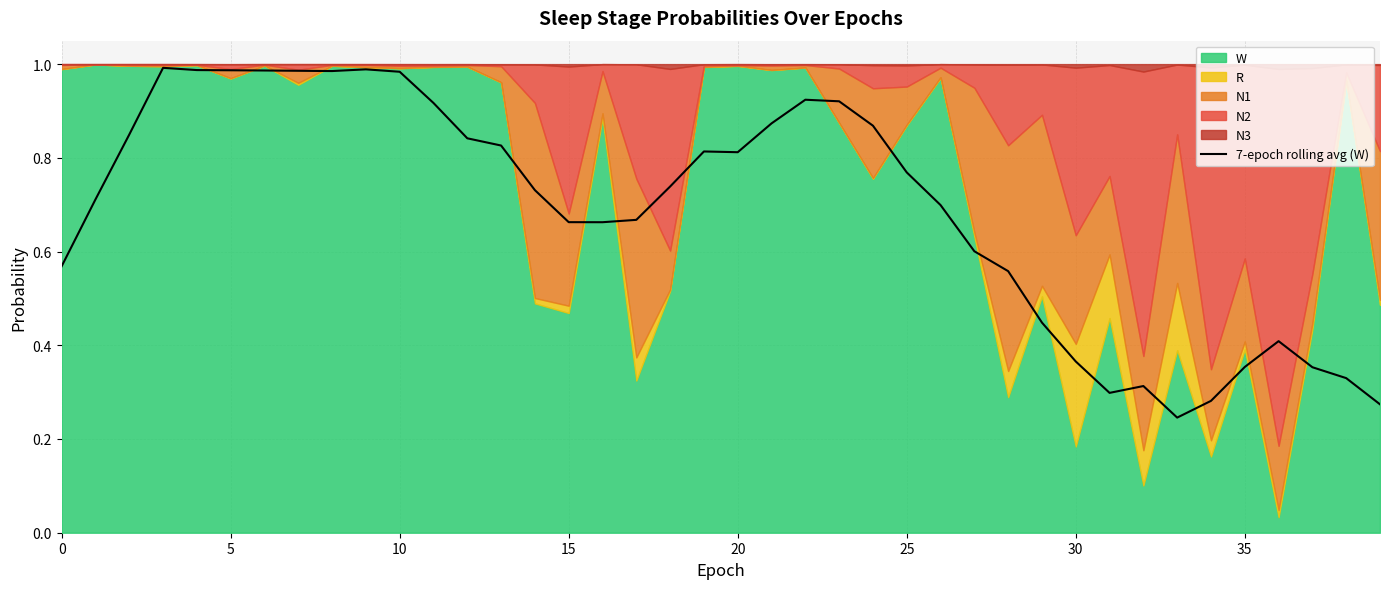

The value of 7-epoch rolling avg (W) at 25 is 1.1. True or false?

False